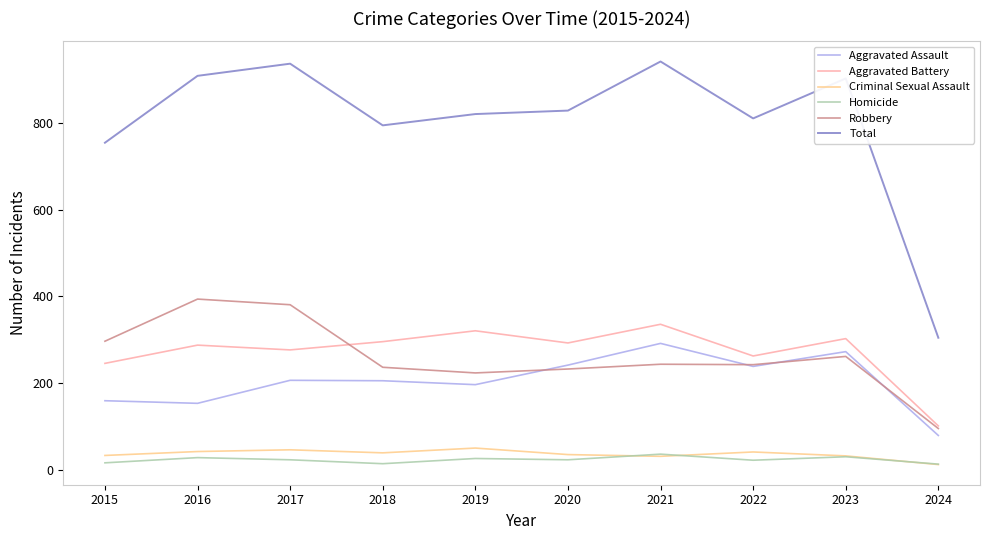

What is the total value across all series at 2019?

1640